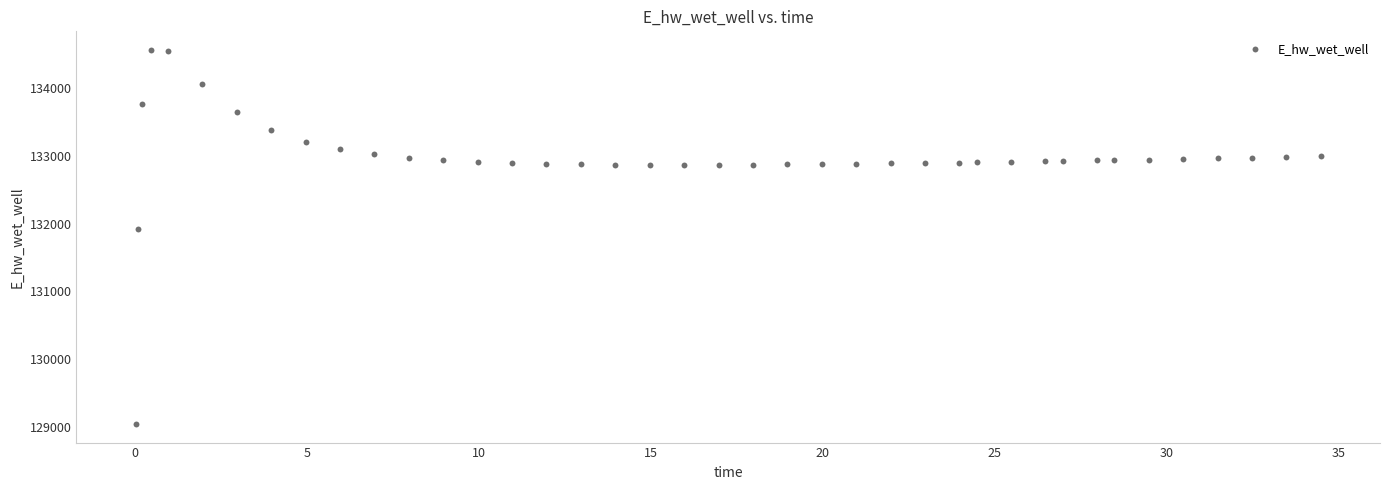

What is the range of X values (max minus min)?

34.4